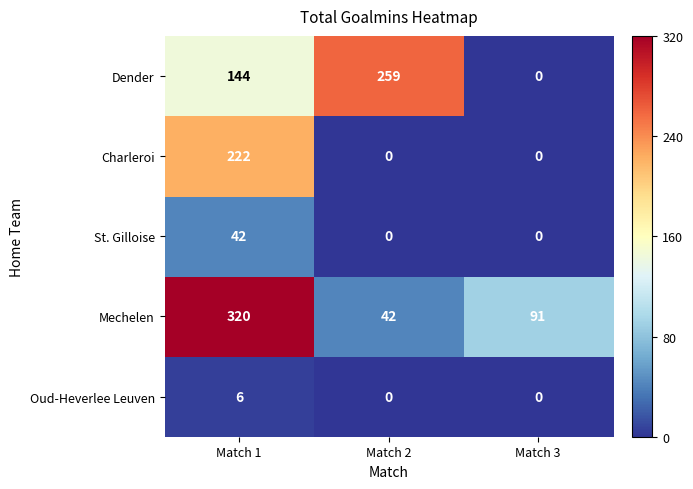

List the series in order of their peak value, highest first.

Mechelen, Dender, Charleroi, St. Gilloise, Oud-Heverlee Leuven